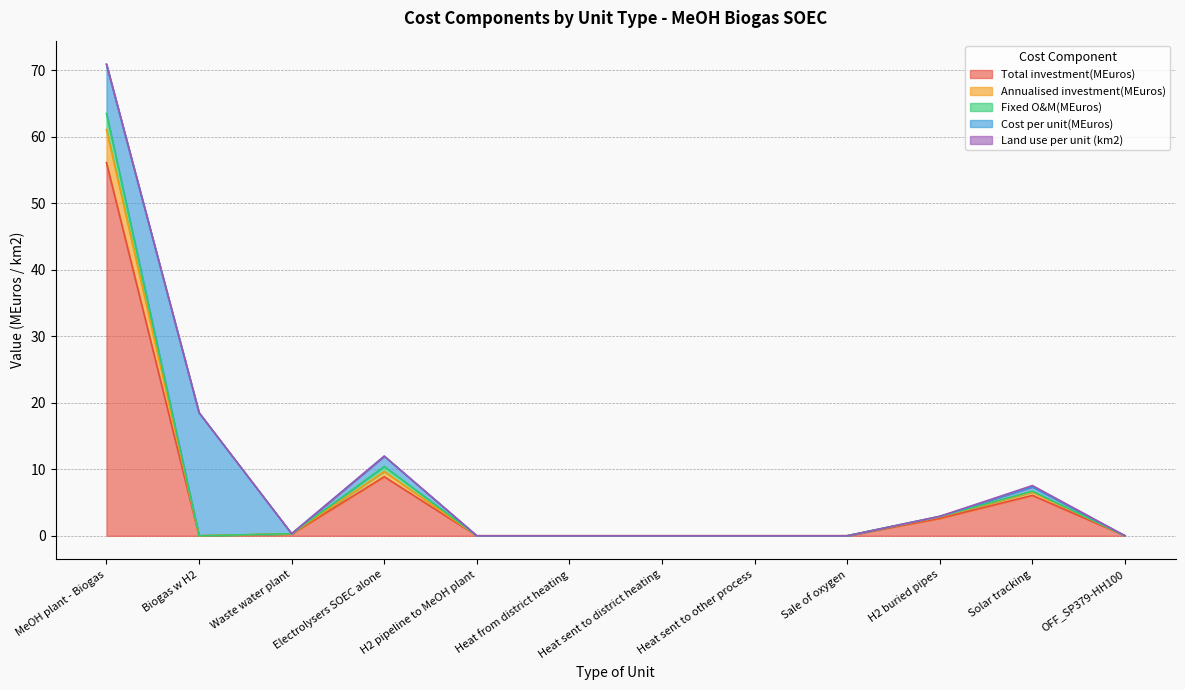

True or false: Total investment(MEuros) and Cost per unit(MEuros) cross at least once.

True